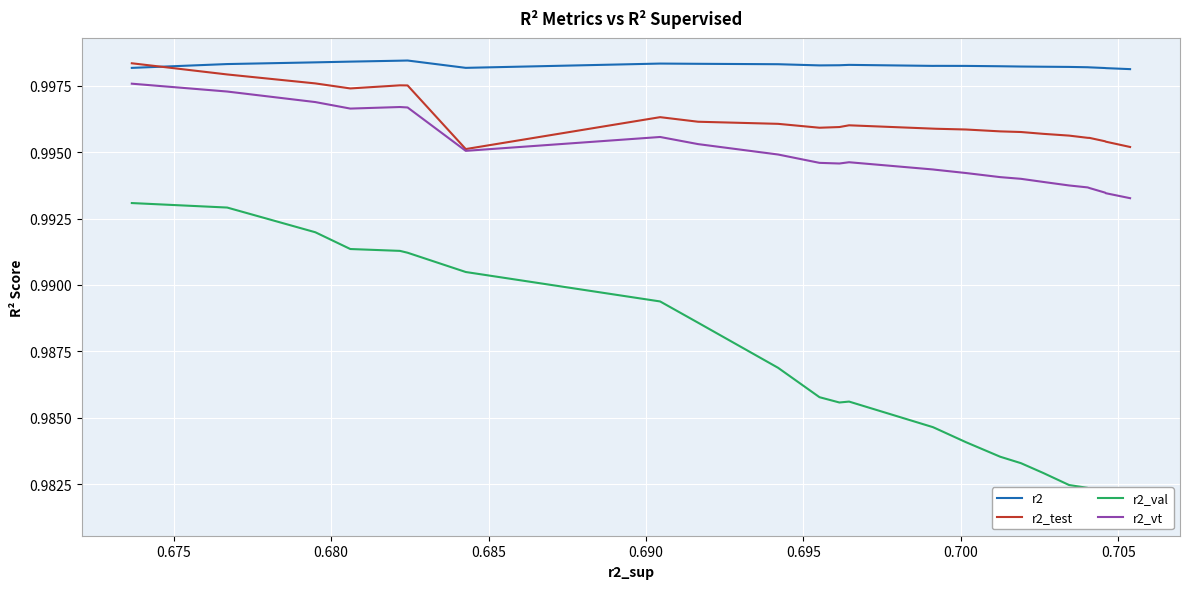

True or false: r2_val and r2 cross at least once.

False